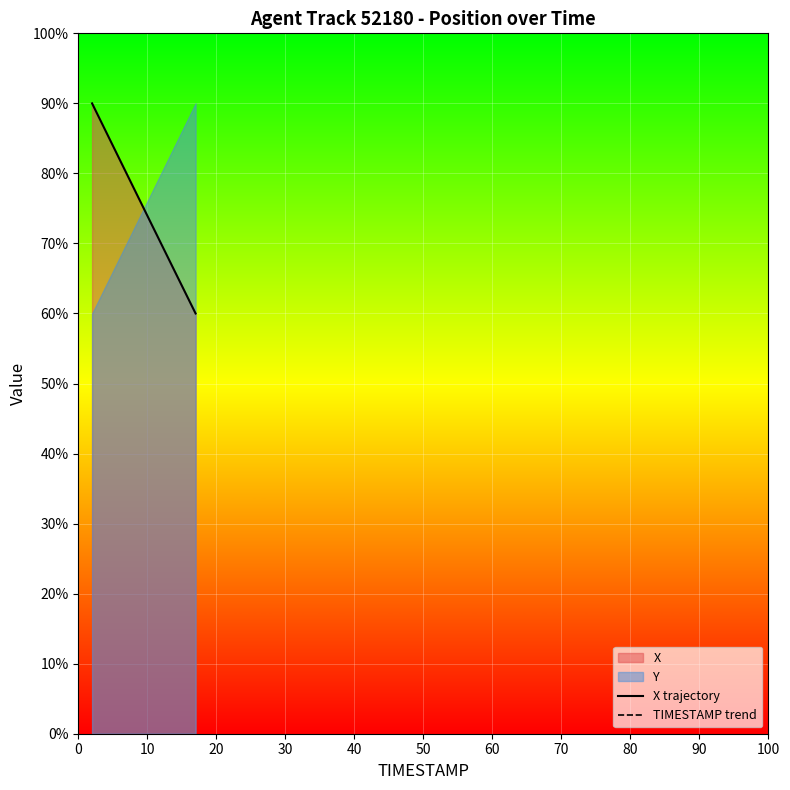

True or false: TIMESTAMP trend has more than 0 points higher than both neighbors.

False